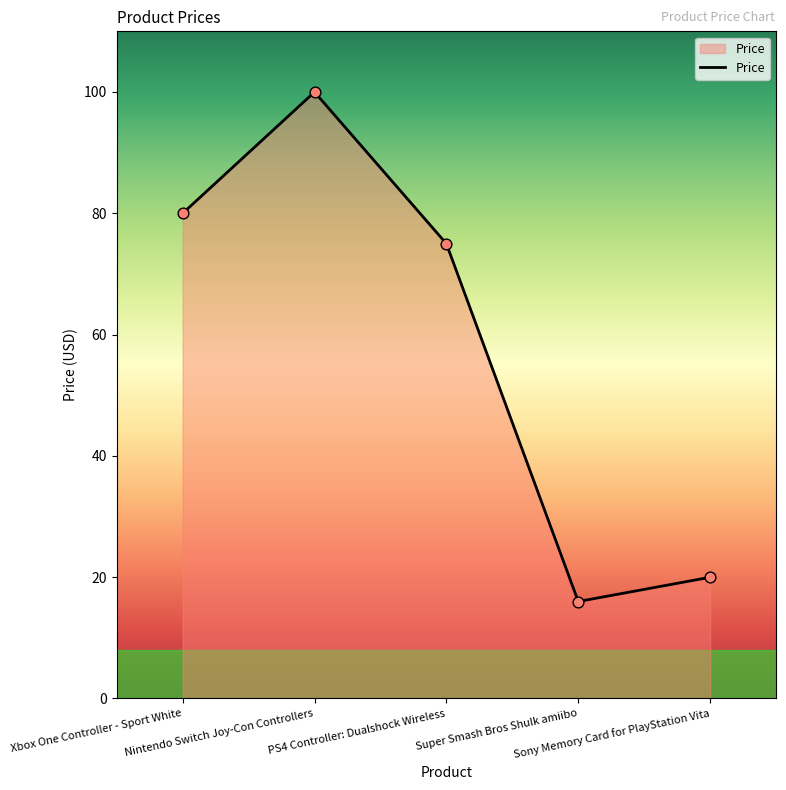

Between Xbox One Controller - Sport White and Super Smash Bros Shulk amiibo, which is larger?

Xbox One Controller - Sport White